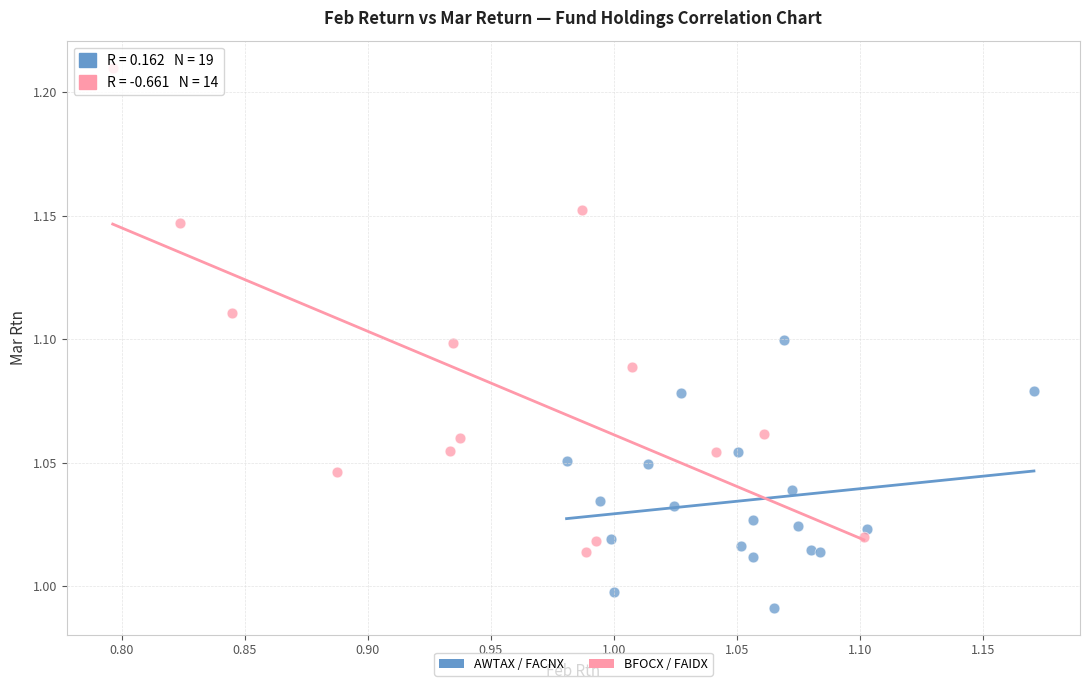

Which series has the widest spread of Y values?

BFOCX / FAIDX